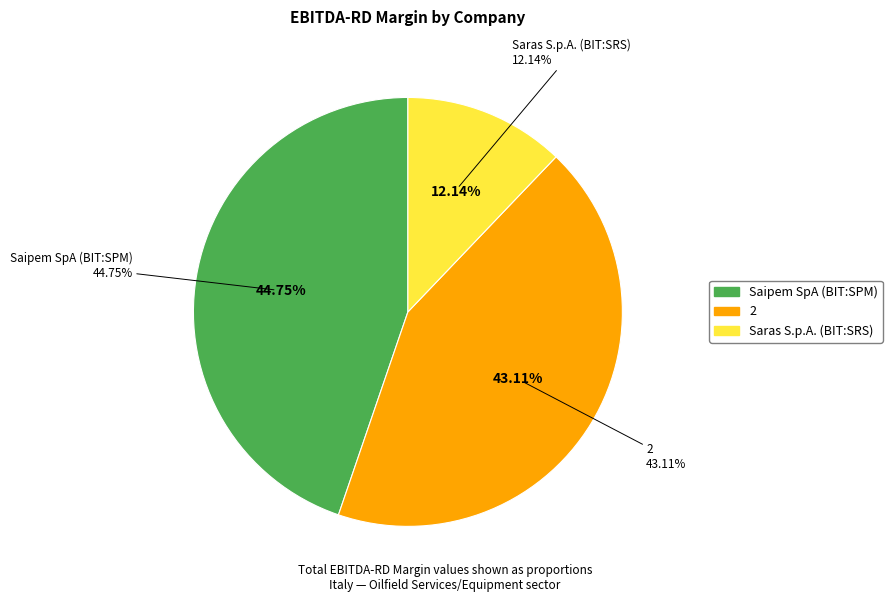

Which slice is the smallest?

Saras S.p.A. (BIT:SRS)